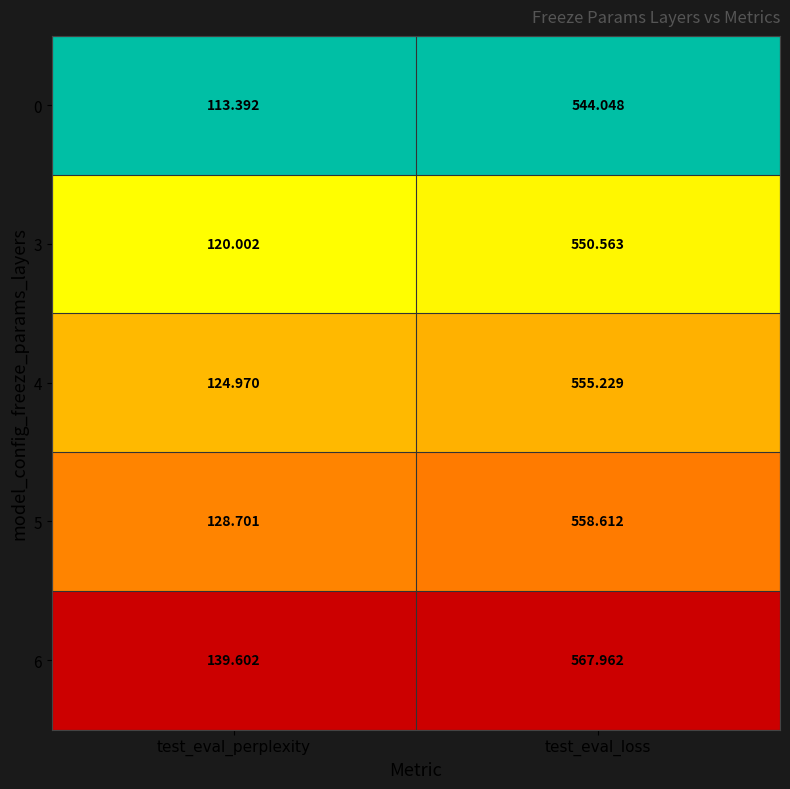

At which category is the sum across all series the highest?

test_eval_loss